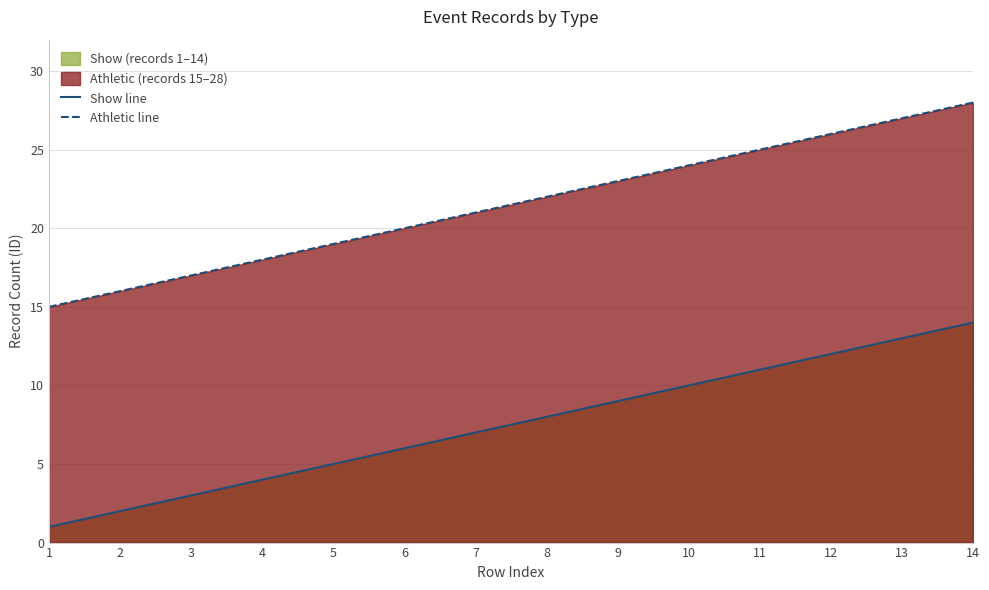

At how many categories does at least one series exceed 27?

1